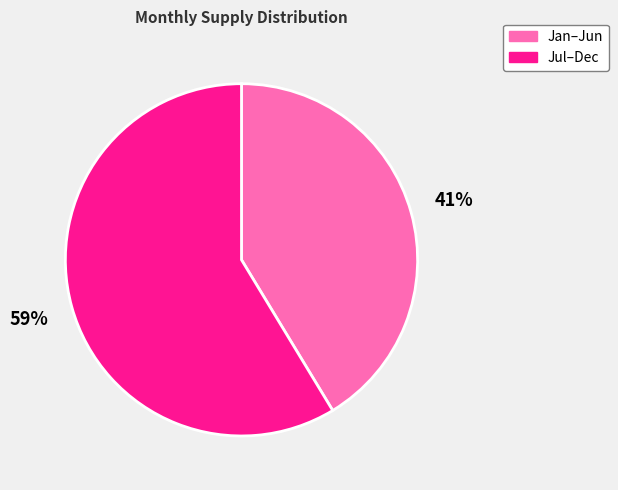

To the nearest percent, what portion does Jan–Jun represent?

41%